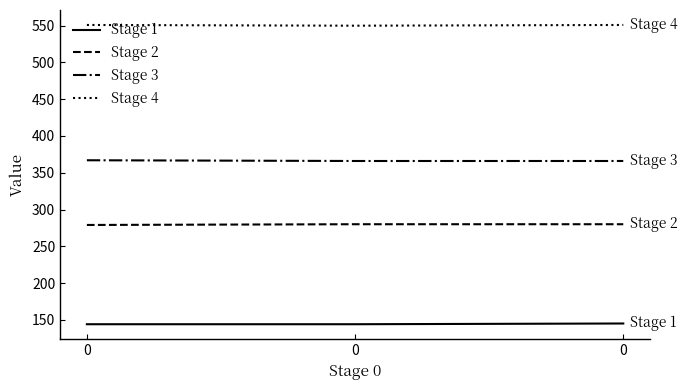

Reading left to right, what are all the values shown in this chart?

Stage 1: 144	144	145
Stage 2: 279	280	280
Stage 3: 367	366	366
Stage 4: 551	550	551